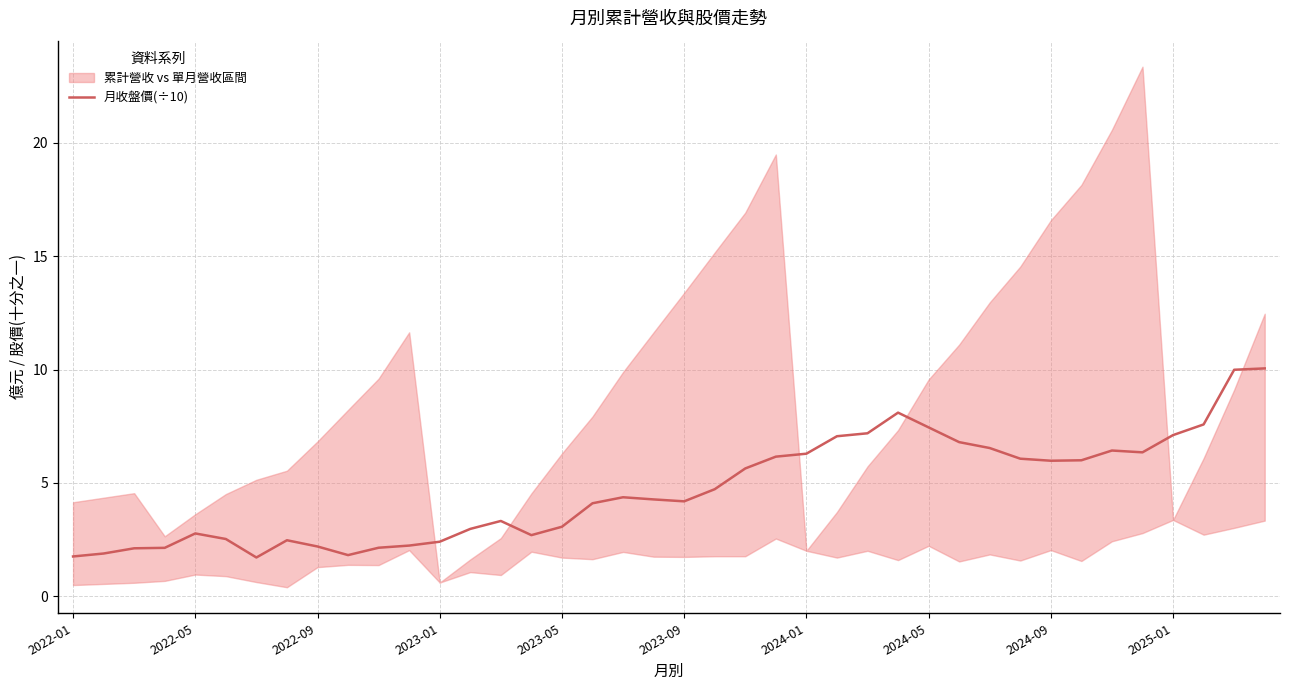

How many interior local peaks (higher than both neighbors) does the data have?

6